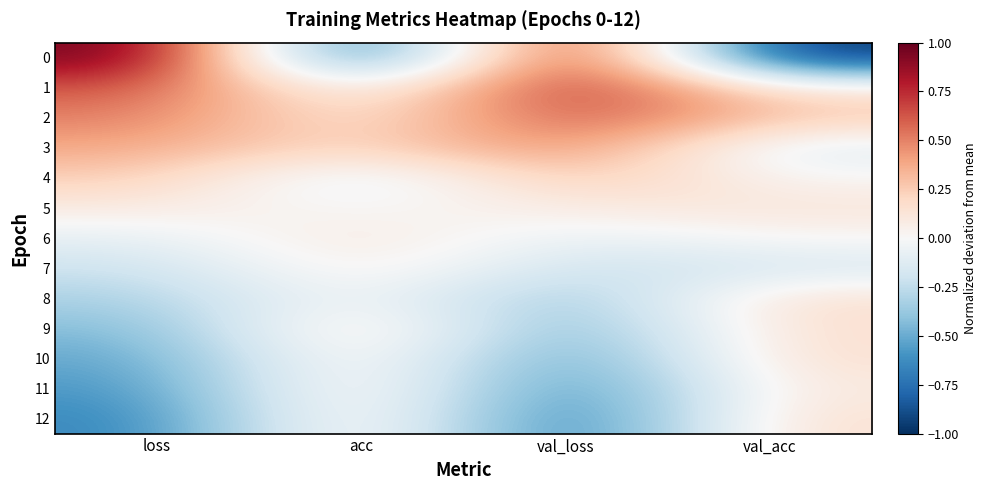

Which label corresponds to the smallest value in the chart?

acc